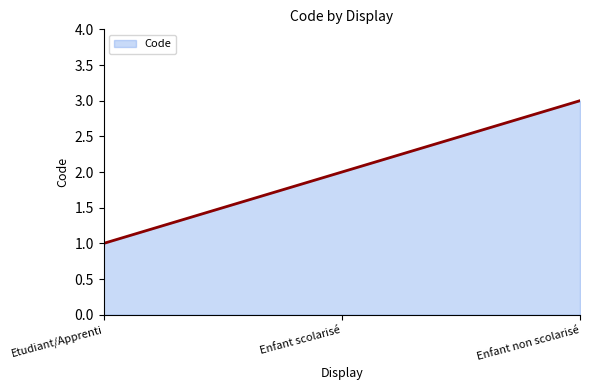

At which category does the chart reach its peak across all series?

Enfant non scolarisé